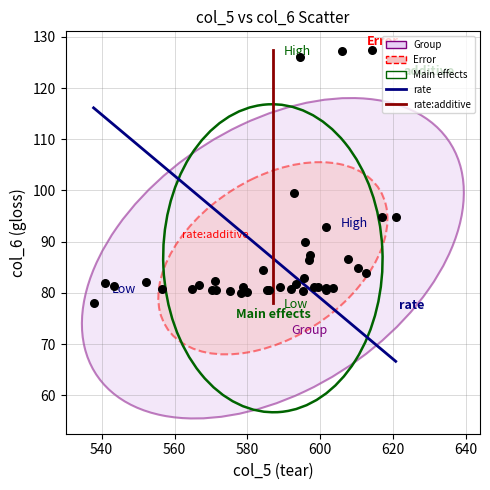

What Y value in the scatter plot is closest to 102?

99.5